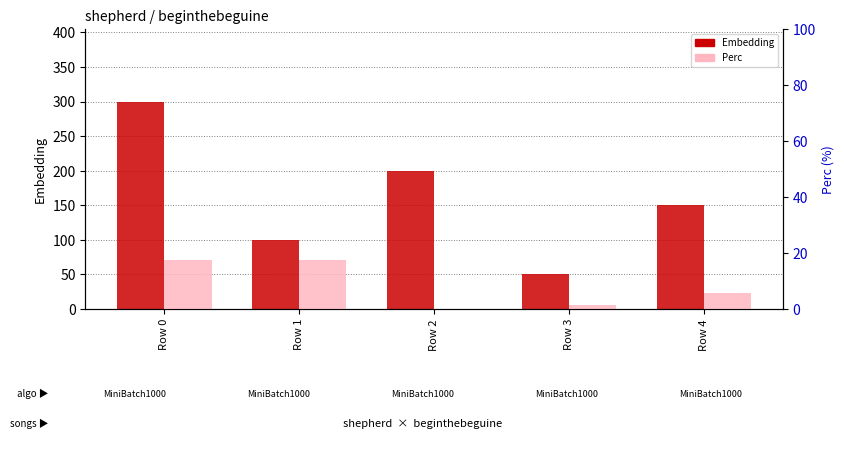

What is the sum of the Embedding values at Row 0 and Row 1?

400.0